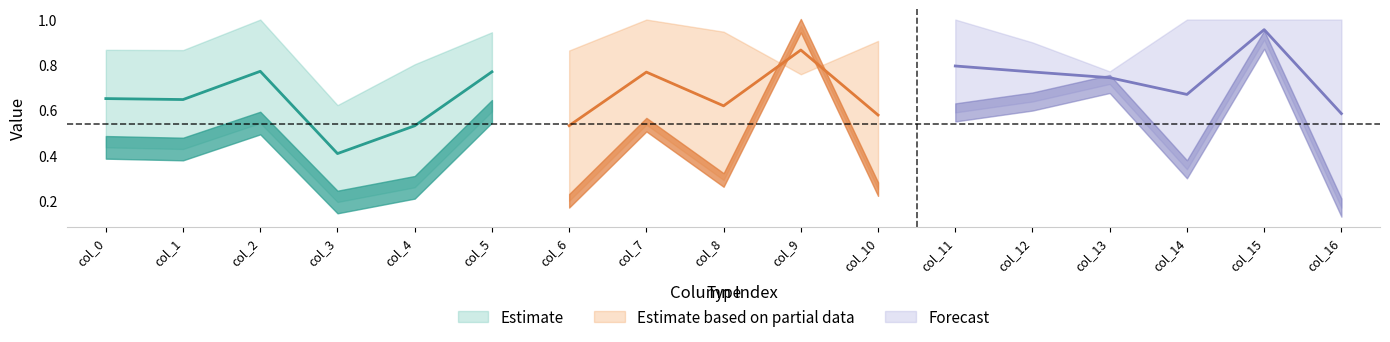

Between which two adjacent categories do row2 and row0 first intersect?

col_8 and col_9